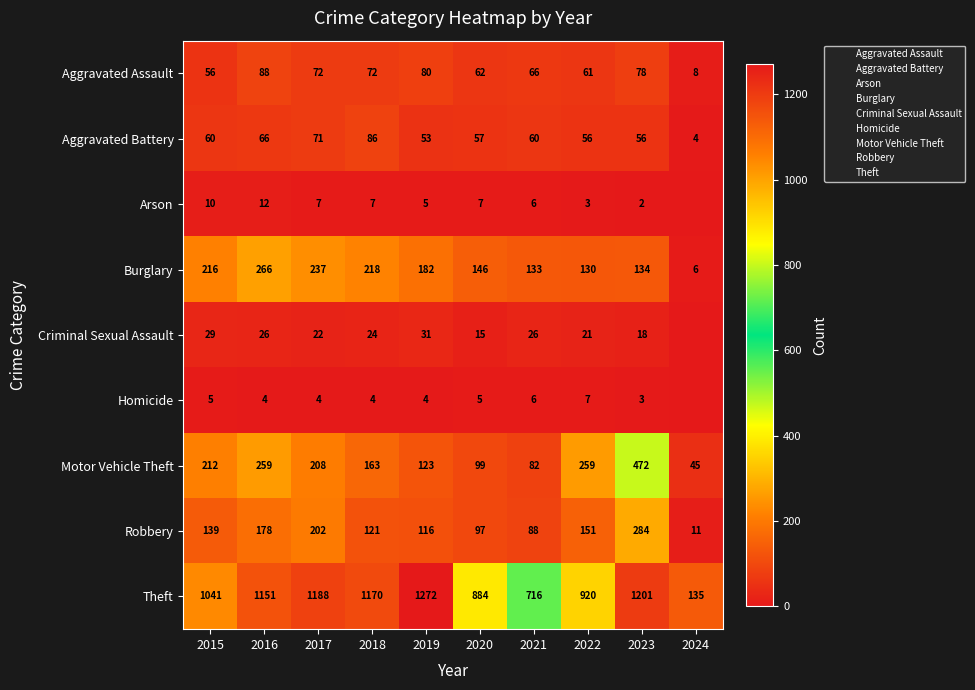

Count the Homicide values in the range 4 to 5.

6